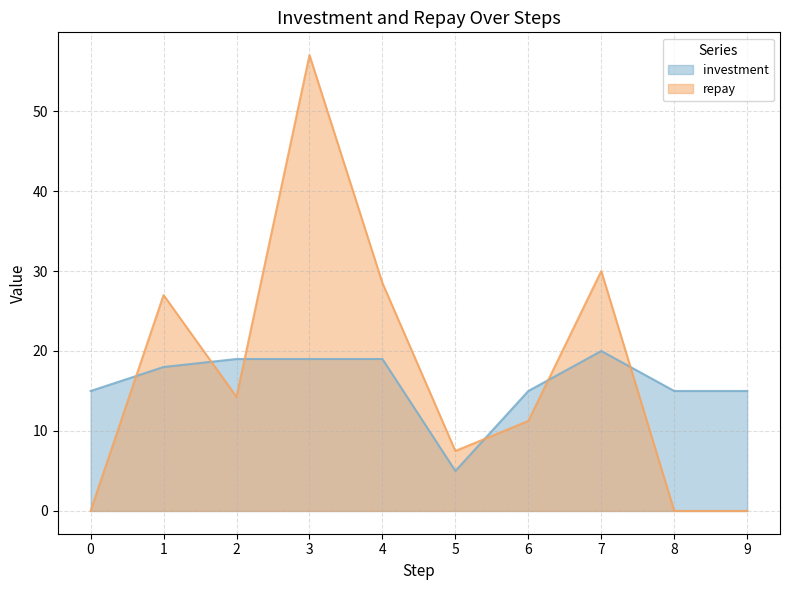

Between 9 and 4, which is larger?

4